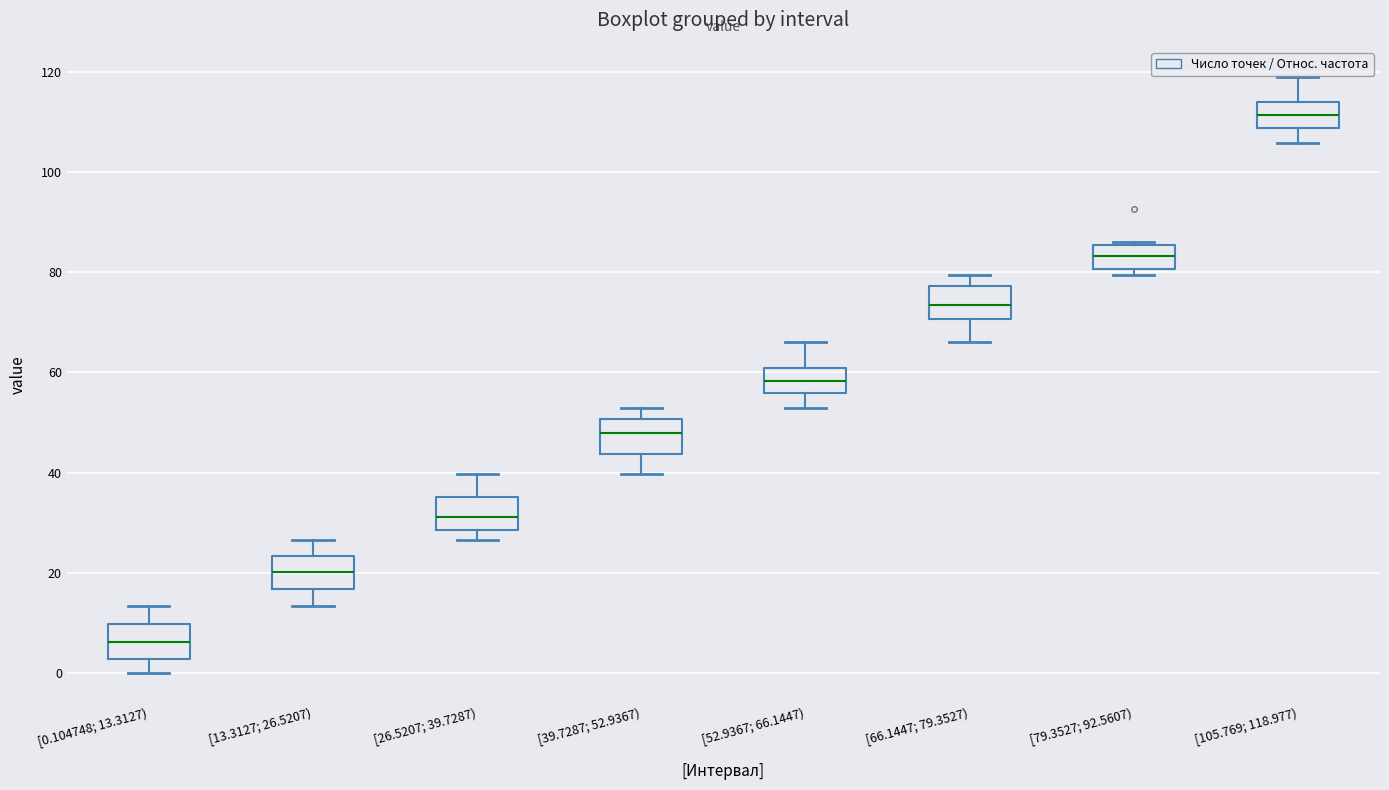

Reading left to right, read every box against the y-axis: the position of its median line, the range the box covers, and the ends of its whiskers. The values are not printed on the chart, so give them approximately, as read against the axis.

[0.104748; 13.3127): median 6, box 2 to 10, whiskers 0 to 14
[13.3127; 26.5207): median 20, box 16 to 24, whiskers 14 to 26
[26.5207; 39.7287): median 32, box 28 to 36, whiskers 26 to 40
[39.7287; 52.9367): median 48, box 44 to 50, whiskers 40 to 52
[52.9367; 66.1447): median 58, box 56 to 60, whiskers 52 to 66
[66.1447; 79.3527): median 74, box 70 to 78, whiskers 66 to 80
[79.3527; 92.5607): median 84, box 80 to 86, whiskers 80 (just below the box's lower edge) to 86 (just above the box's upper edge)
[105.769; 118.977): median 112, box 108 to 114, whiskers 106 to 118